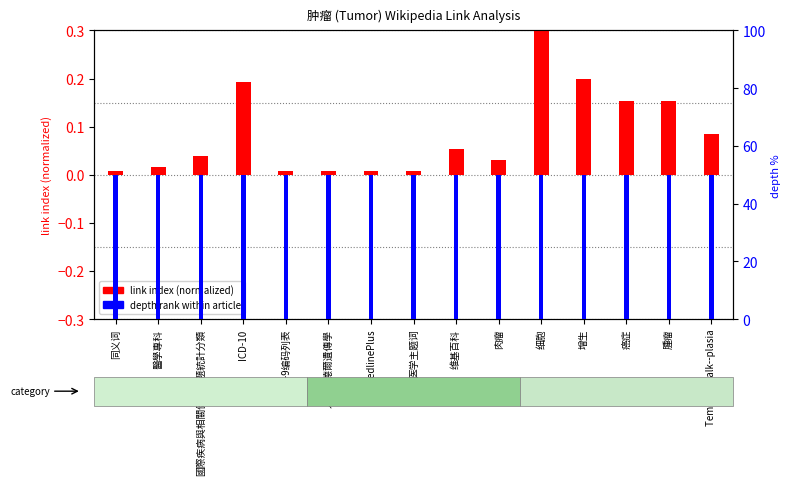

What is the approximate value of depth rank at 肉瘤?

50.0